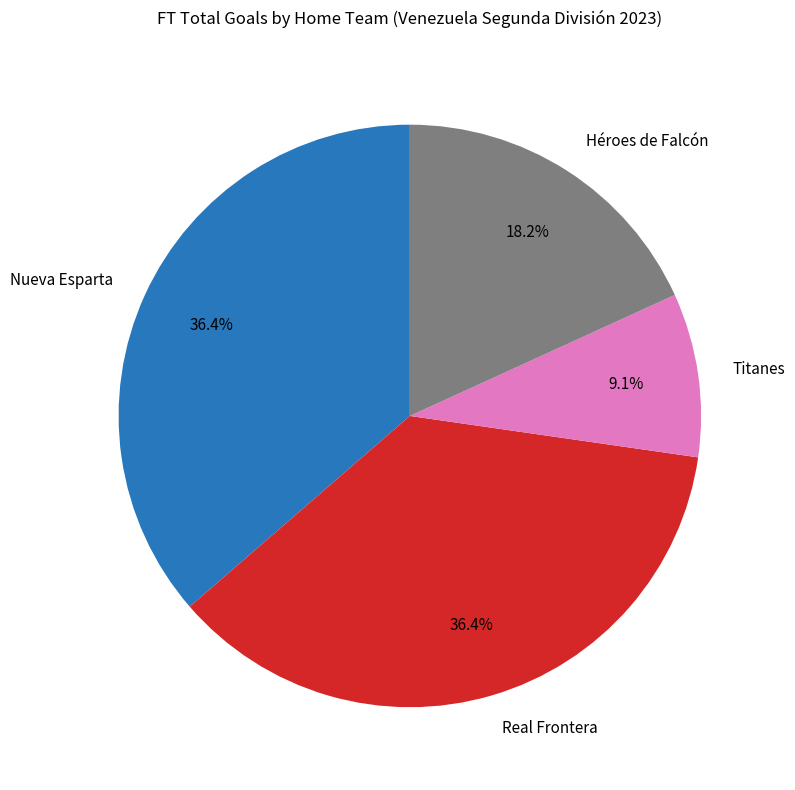

Does Real Frontera account for over 50% of the chart?

No